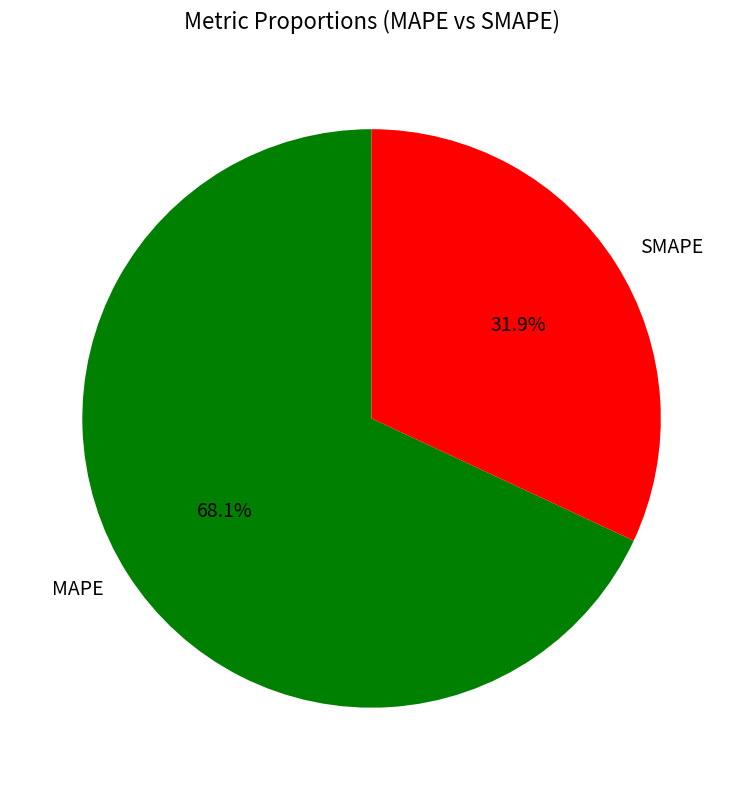

What percentage is NOT represented by SMAPE?

68.1%